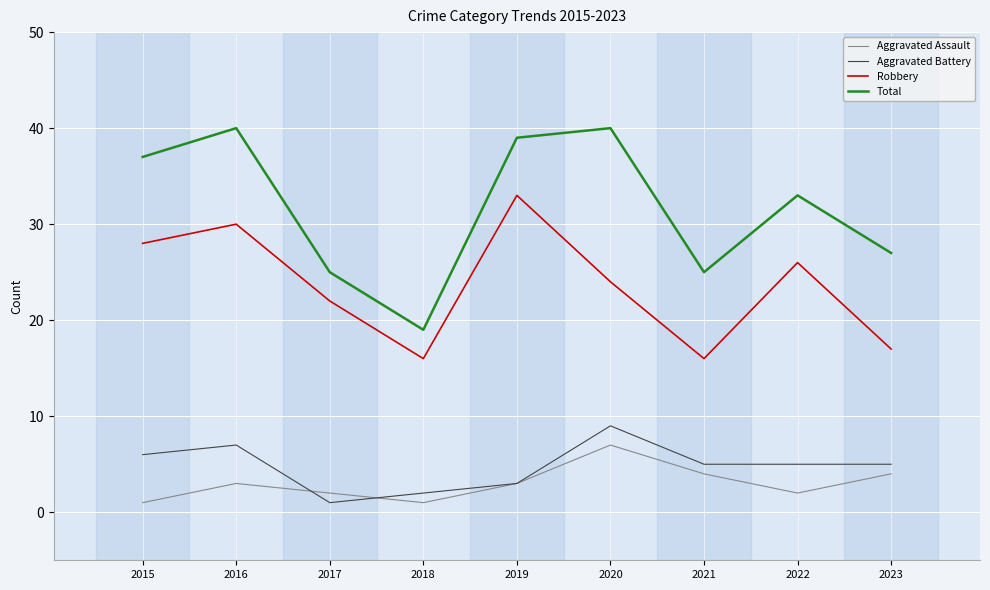

Where is the first local minimum for Total?

2018